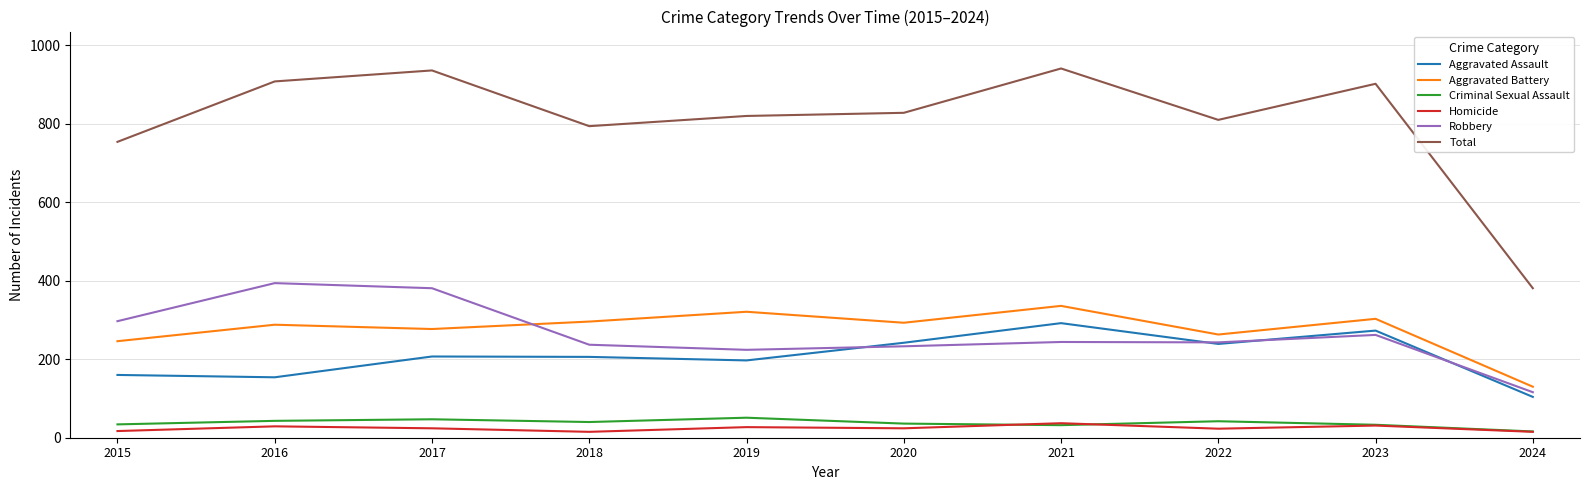

Which series changed the most between 2020 and 2022?

Aggravated Battery